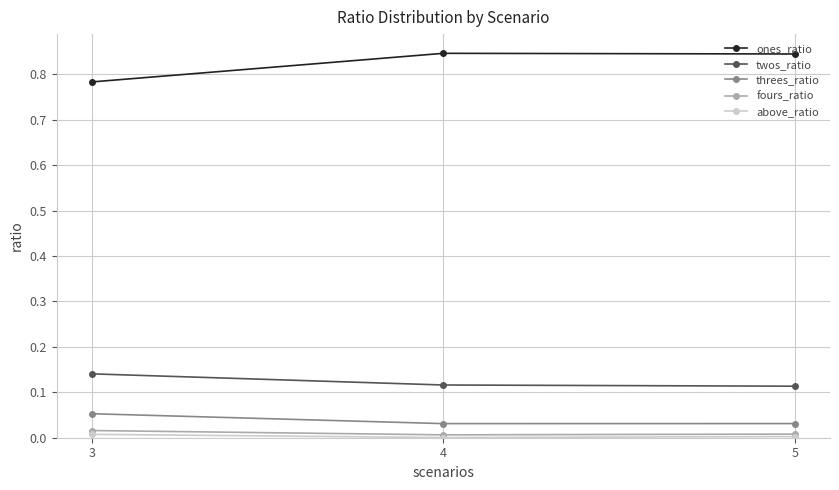

At which label does threes_ratio reach its peak?

3